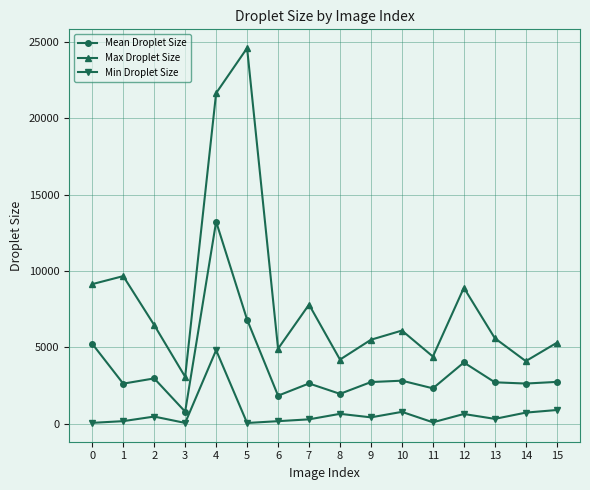

Count the number of data series in this chart.

3